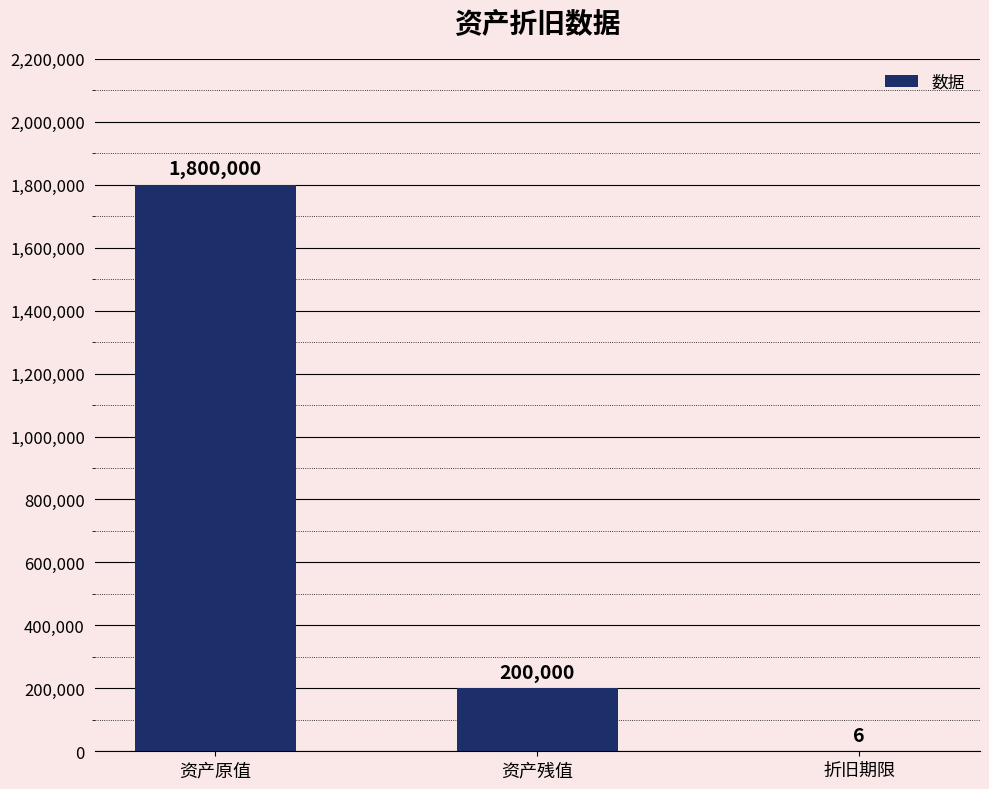

Between 折旧期限 and 资产残值, which is larger?

资产残值